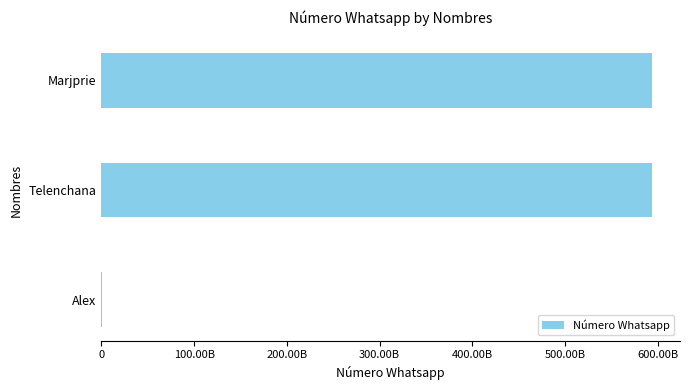

Are the bars horizontal?

Yes